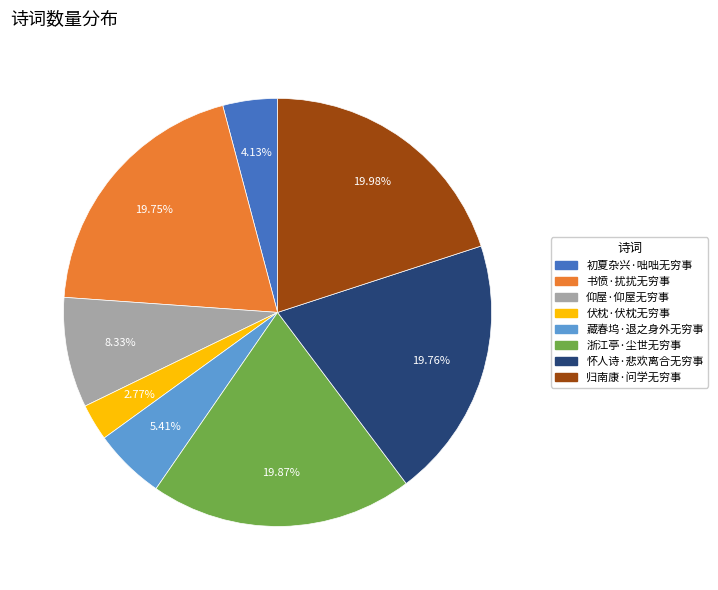

Approximately how many times larger is the value at 书愤·扰扰无穷事 compared to 仰屋·仰屋无穷事?

2.4